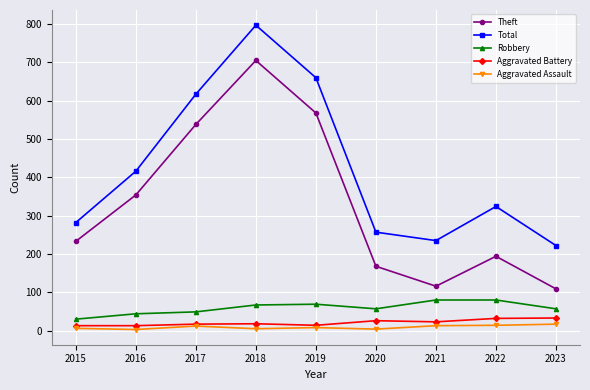

Rank the series by their maximum value, from highest to lowest.

Total, Theft, Robbery, Aggravated Battery, Aggravated Assault